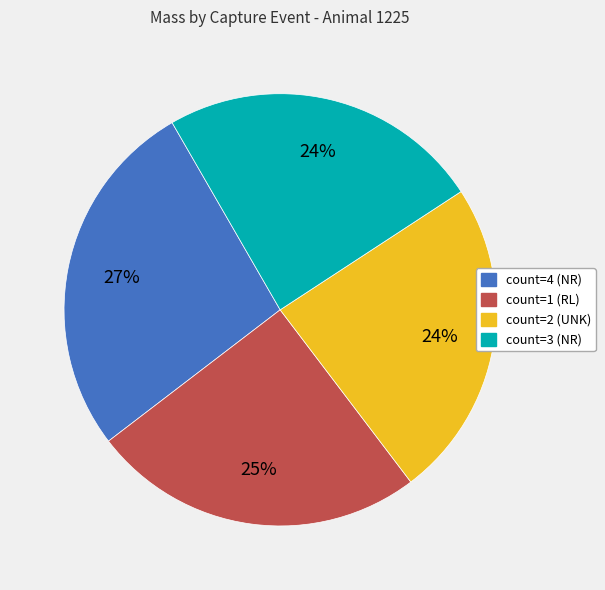

To the nearest percent, what portion does count=4 (NR) represent?

27%